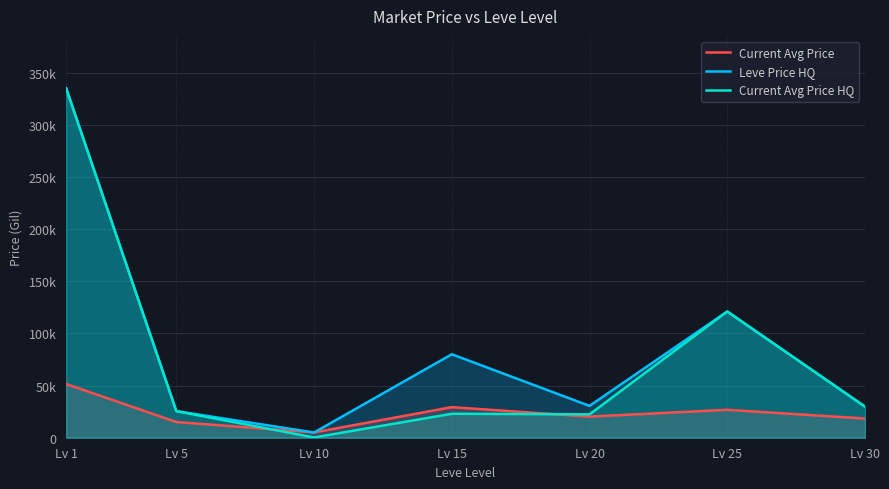

What is the difference between the maximum and minimum values in the Current Avg Price series?

46437.6